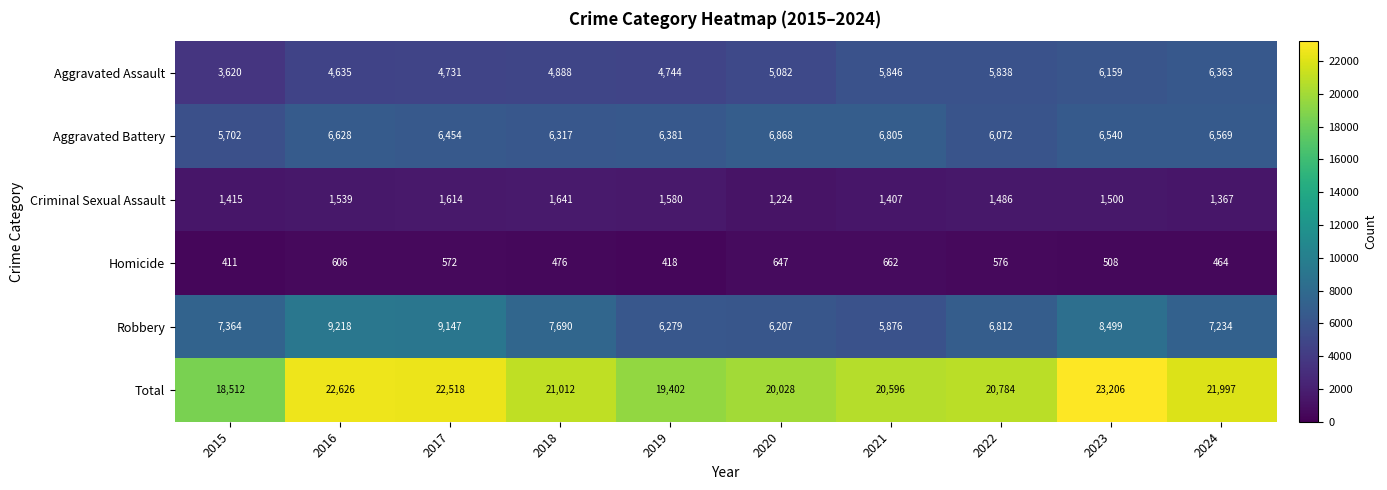

Rank the series by their maximum value, from highest to lowest.

Total, Robbery, Aggravated Battery, Aggravated Assault, Criminal Sexual Assault, Homicide